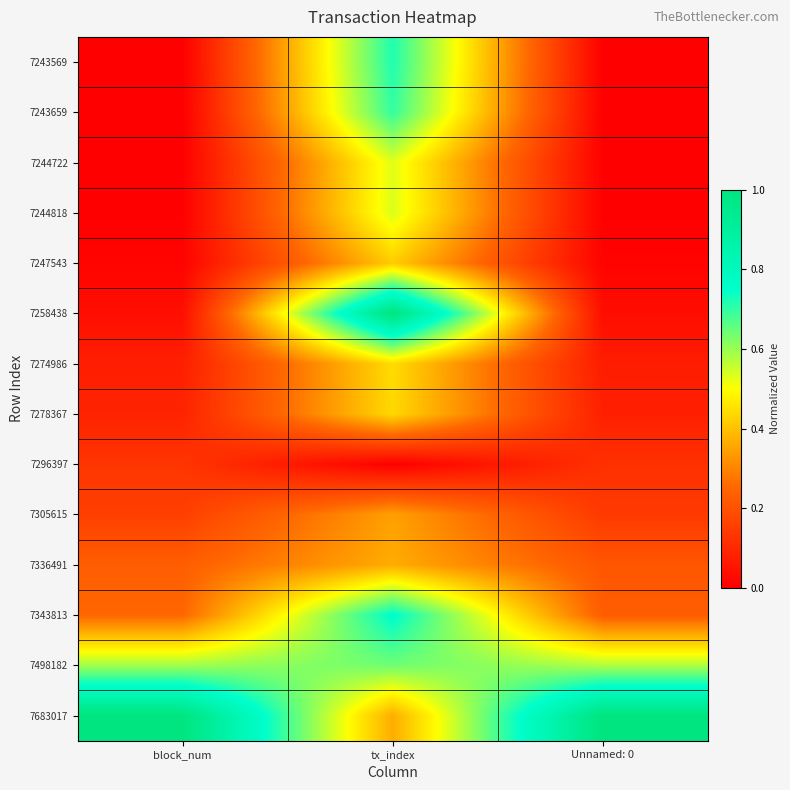

Reading right to left, what are all the values shown in this chart?

7243569: Unnamed: 0=0.0	tx_index=0.7	block_num=0.0
7243659: Unnamed: 0=0.0	tx_index=0.7	block_num=0.0
7244722: Unnamed: 0=0.0	tx_index=0.5	block_num=0.0
7244818: Unnamed: 0=0.0	tx_index=0.5	block_num=0.0
7247543: Unnamed: 0=0.0	tx_index=0.4	block_num=0.0
7258438: Unnamed: 0=0.0	tx_index=1.0	block_num=0.0
7274986: Unnamed: 0=0.1	tx_index=0.4	block_num=0.1
7278367: Unnamed: 0=0.1	tx_index=0.4	block_num=0.1
7296397: Unnamed: 0=0.1	tx_index=0.0	block_num=0.1
7305615: Unnamed: 0=0.1	tx_index=0.3	block_num=0.2
7336491: Unnamed: 0=0.2	tx_index=0.4	block_num=0.2
7343813: Unnamed: 0=0.2	tx_index=0.8	block_num=0.3
7498182: Unnamed: 0=0.6	tx_index=0.6	block_num=0.6
7683017: Unnamed: 0=1.0	tx_index=0.4	block_num=1.0